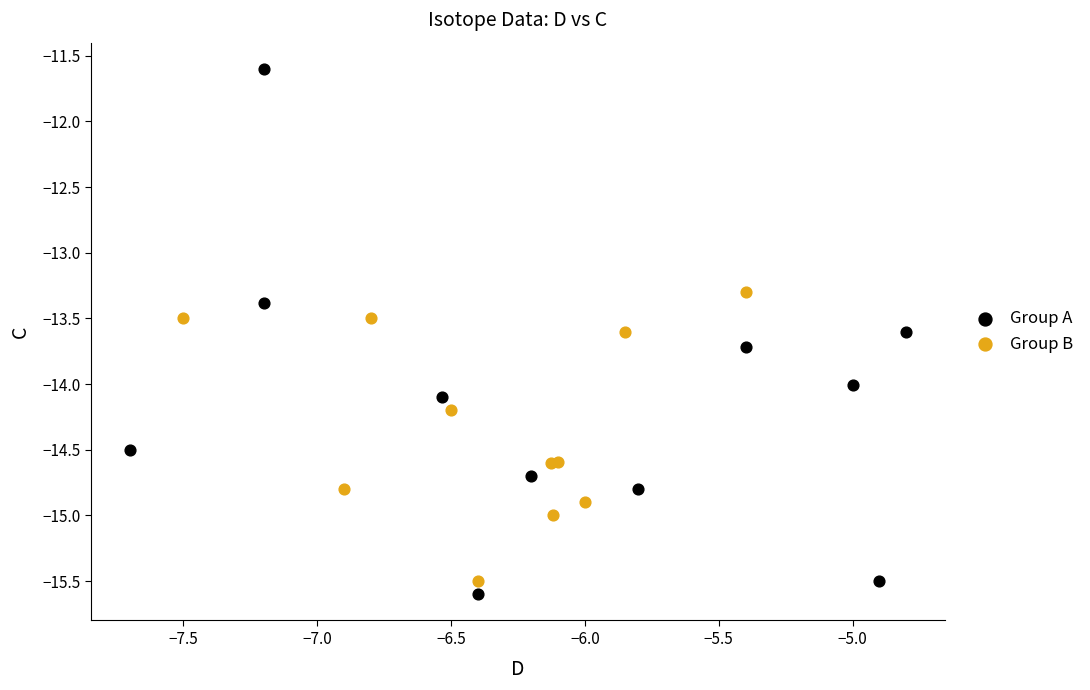

Which series reaches the maximum Y coordinate?

Group A